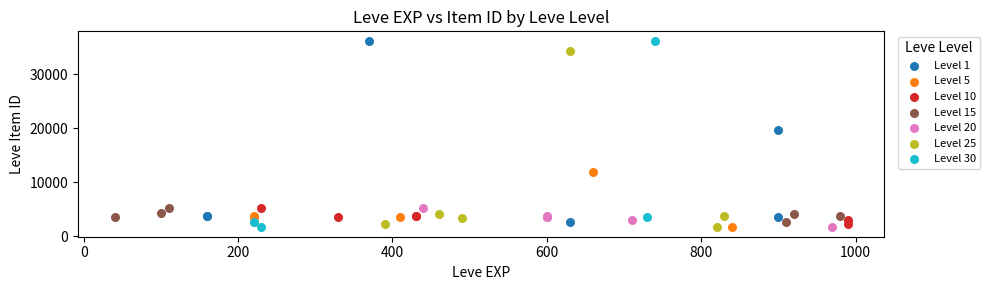

Which series has the largest Y range (max minus min)?

Level 30